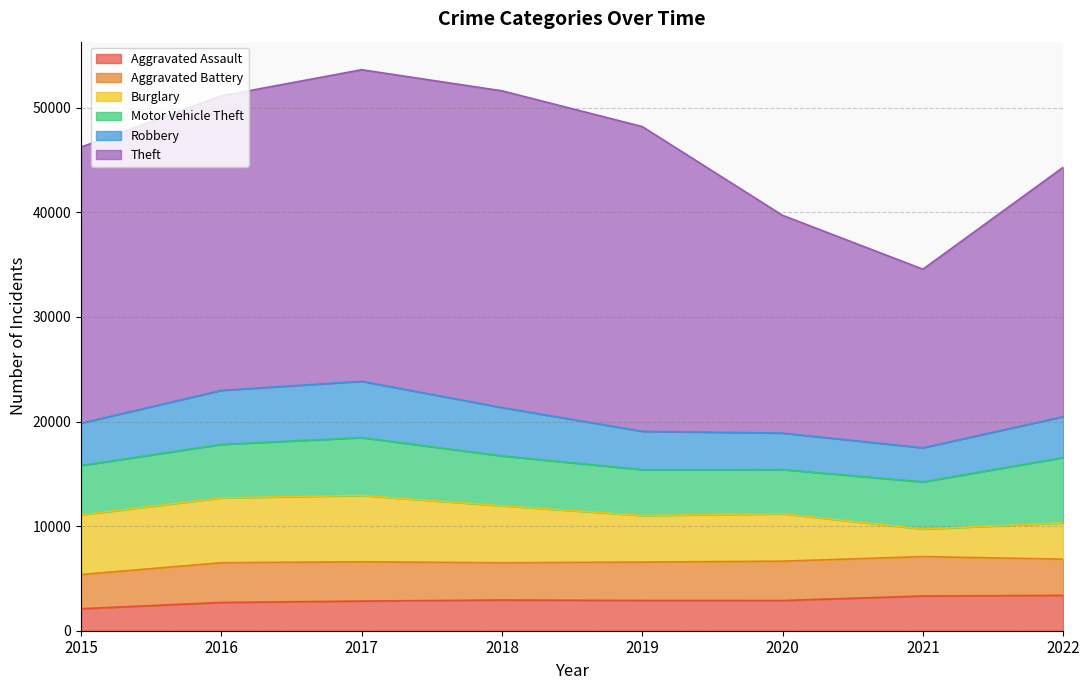

Read the Burglary value at 2015.

5701